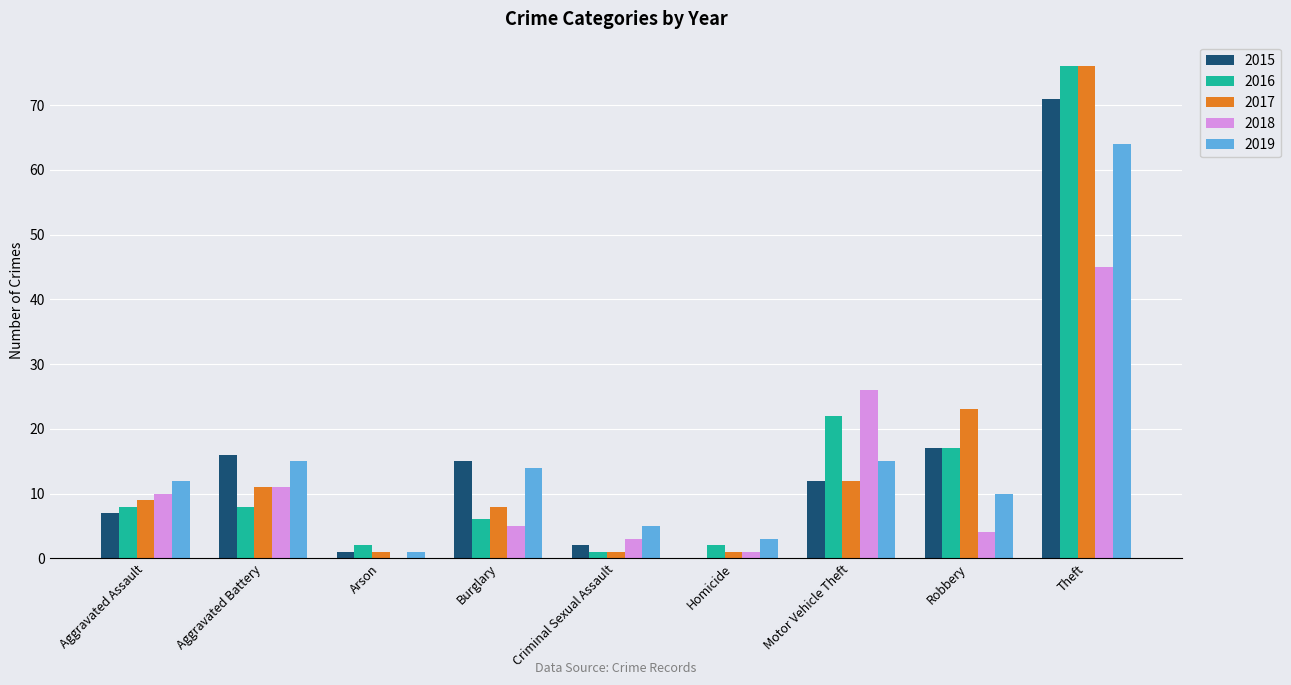

What is the total value across all series at Motor Vehicle Theft?

87